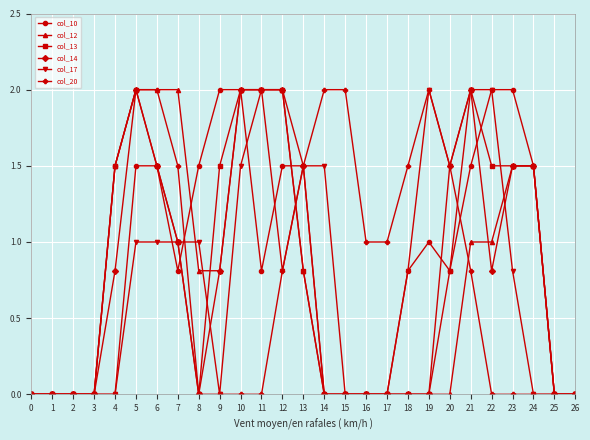

What is the value of the col_13 point at the 13th from the left?

2.0